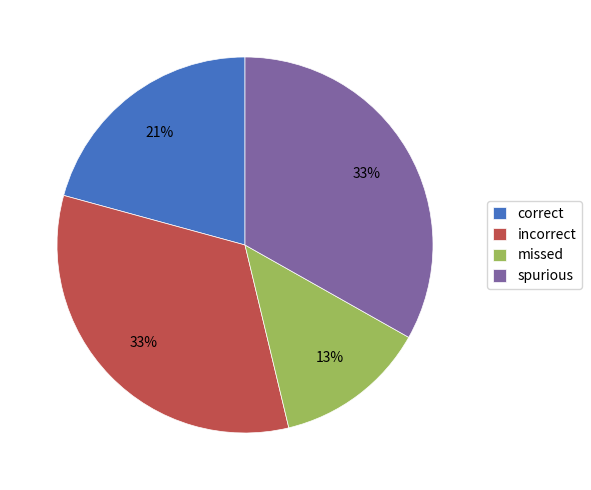

The correct slice represents 29% of the pie. True or false?

False